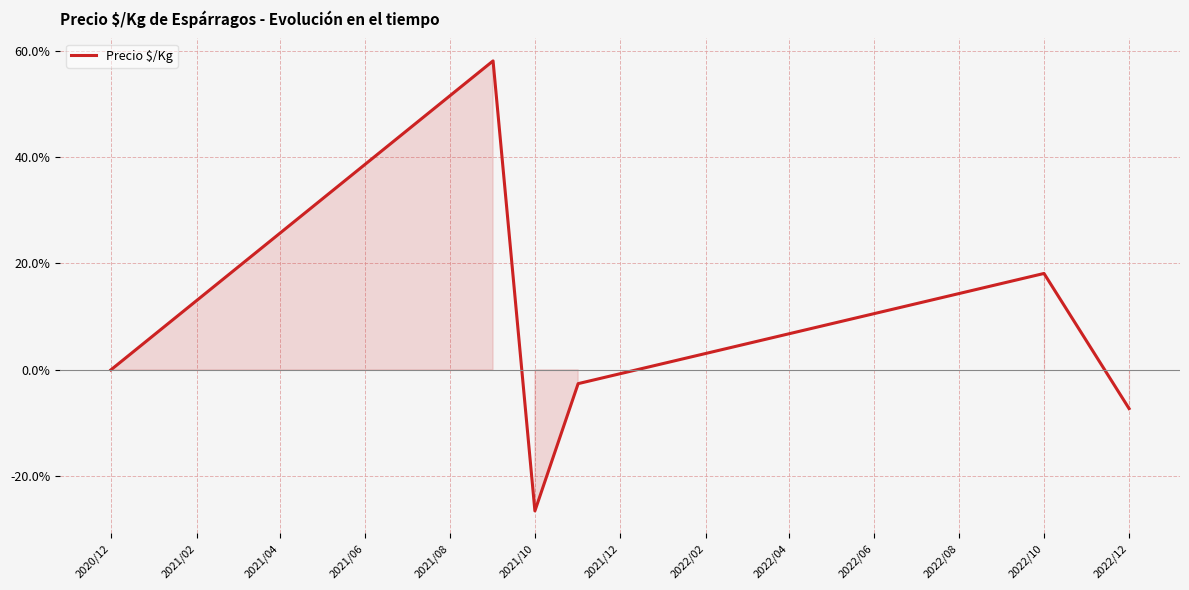

True or false: there are more than 0 points higher than both neighbors.

True